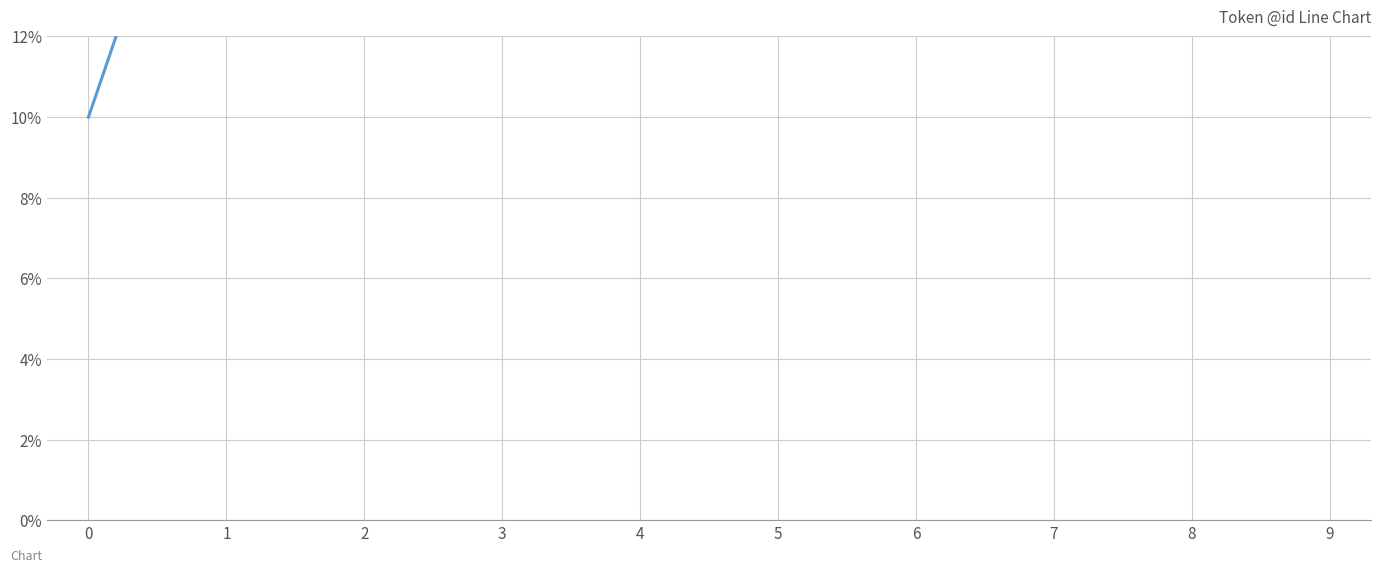

How many data points are above 6?

4